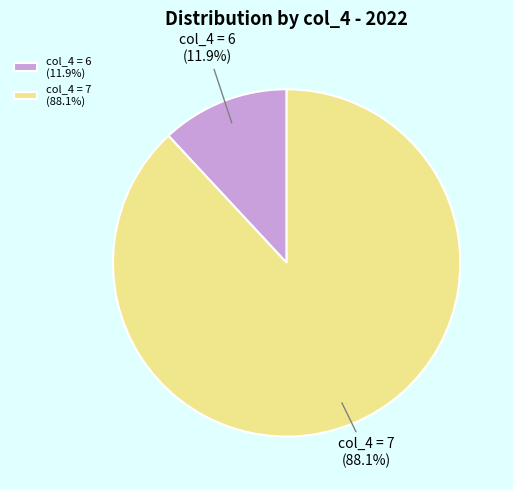

What portion of the pie excludes col_4 = 6?

88.1%